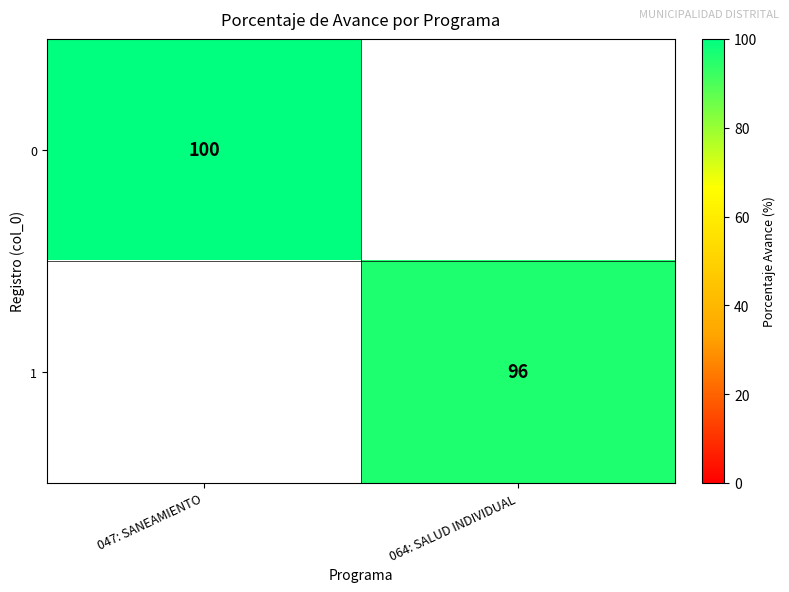

True or false: 1 has a value of 59 at 064: SALUD INDIVIDUAL.

False